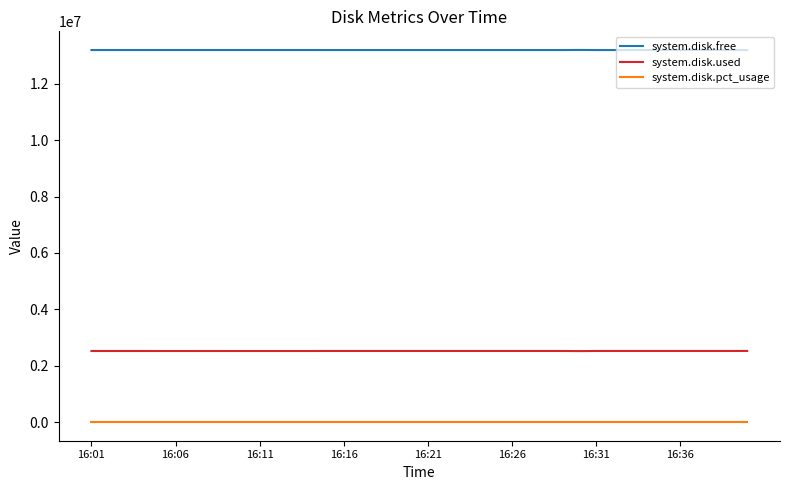

Rank the series by their average value, from lowest to highest.

system.disk.pct_usage, system.disk.used, system.disk.free